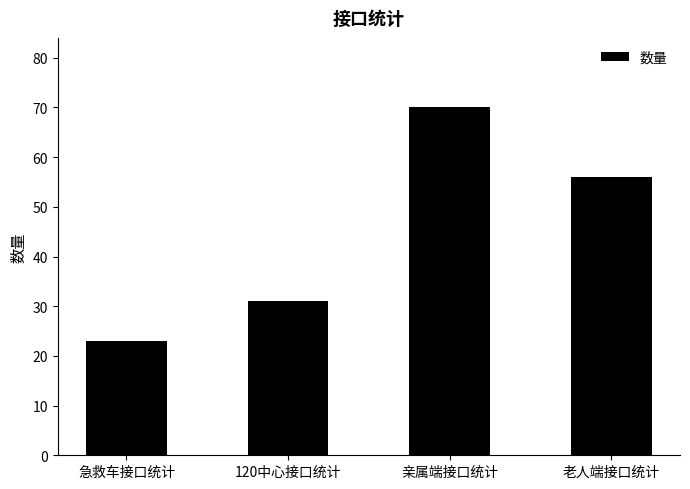

How many values are between 31 and 70?

3